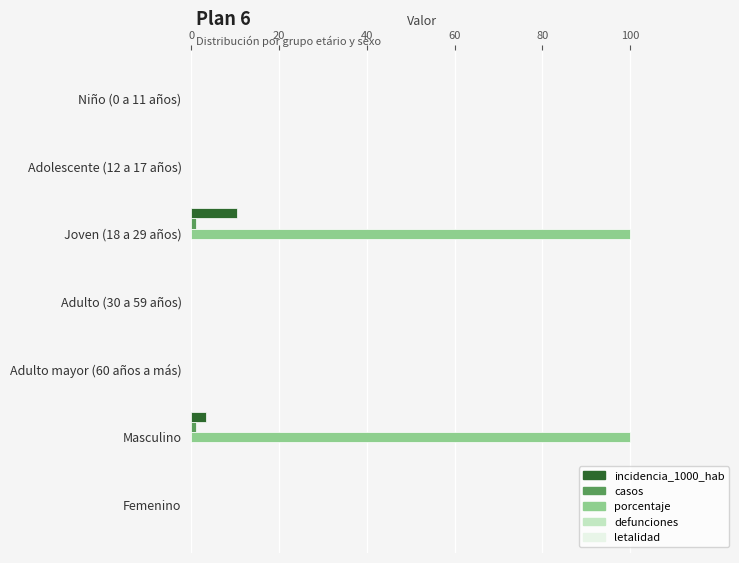

Where is incidencia_1000_hab nearest to the value 5?

Masculino